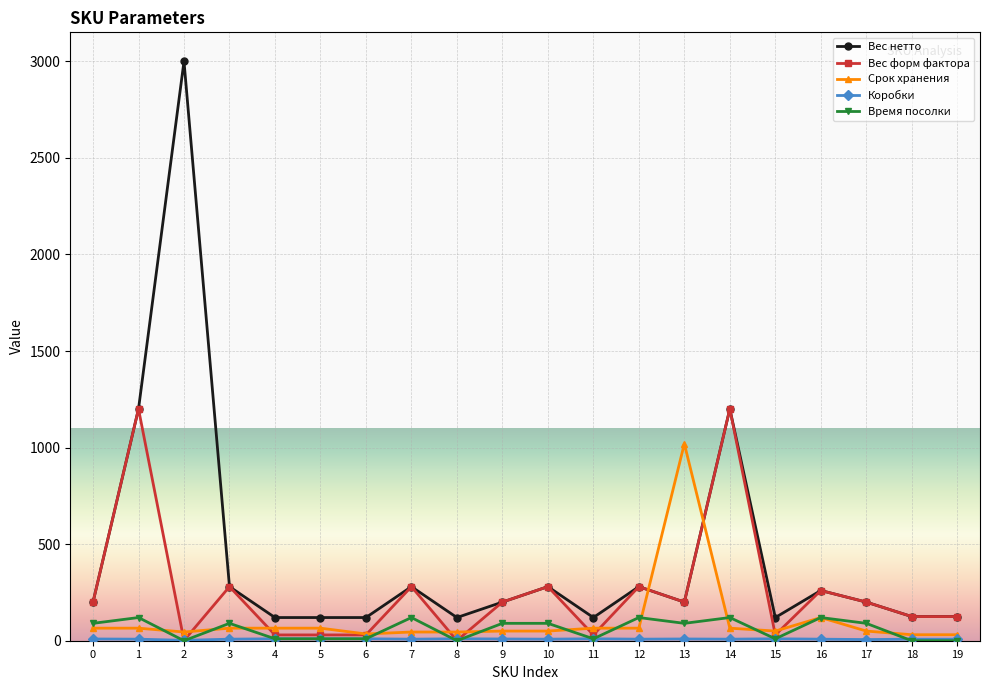

Which series has the widest spread of values?

Вес нетто